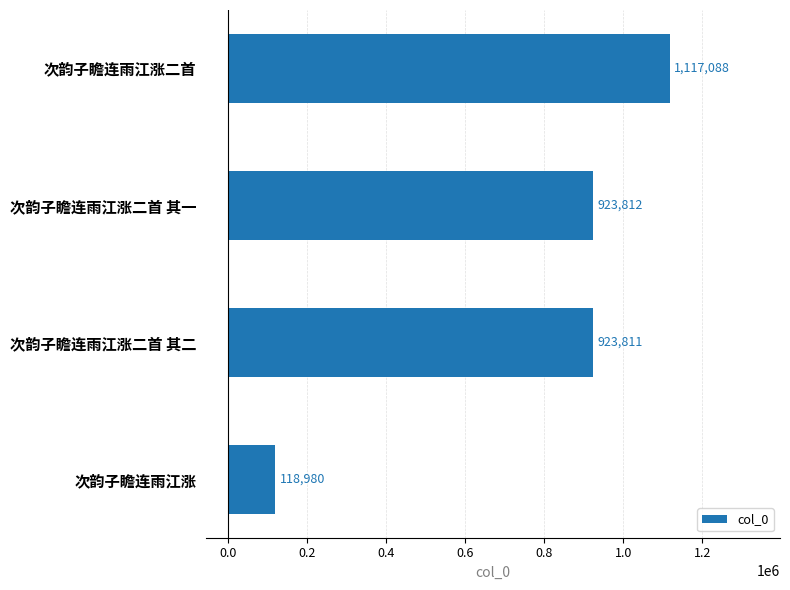

What is the difference between the maximum and minimum values?

998108